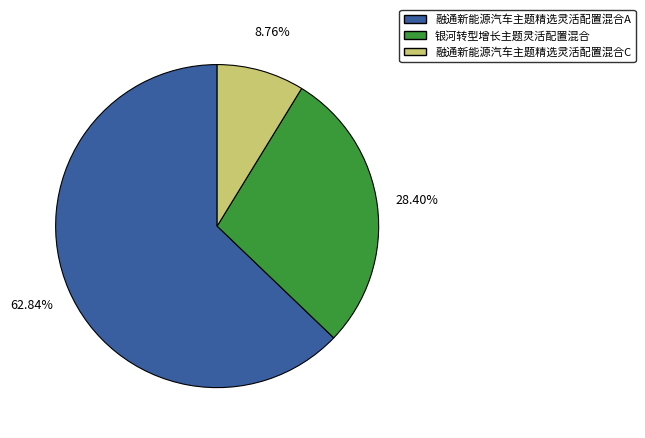

How many segments does this pie chart have?

3